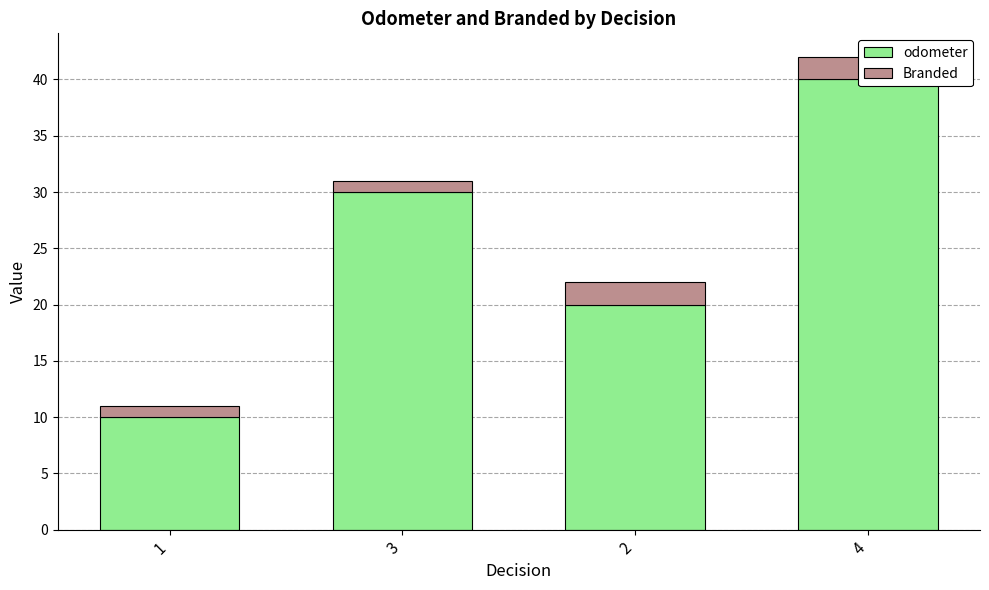

What is the sum of the Branded values at 2 and 3?

3